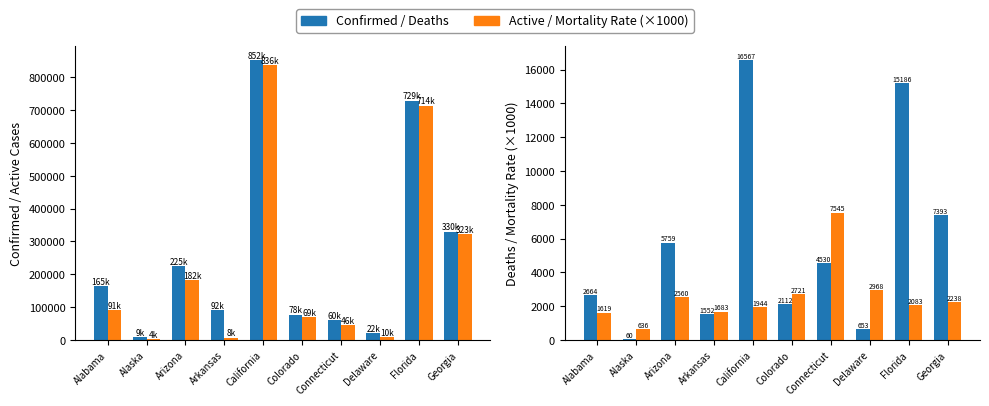

Which category has the highest value in the Mortality Rate (×1000) series?

Connecticut